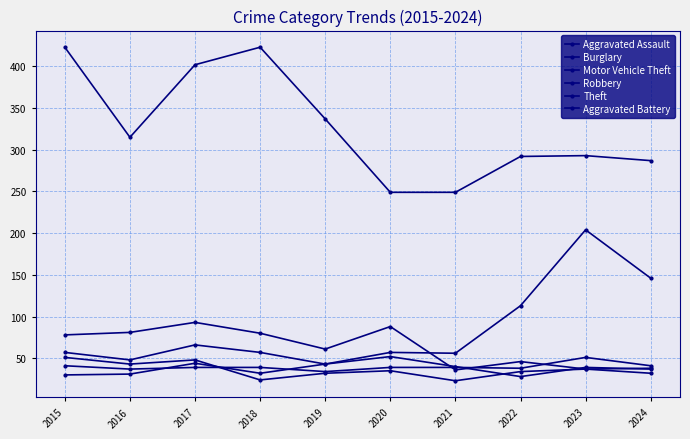

What is the average value of the Theft series?

327